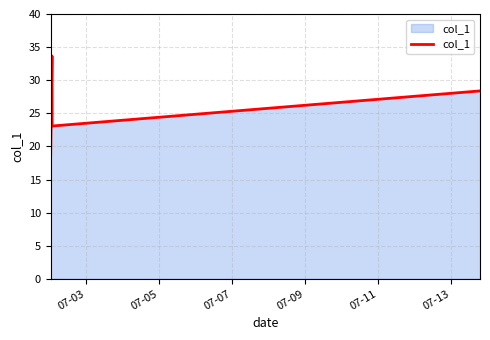

What is the maximum value shown in the chart?

33.7